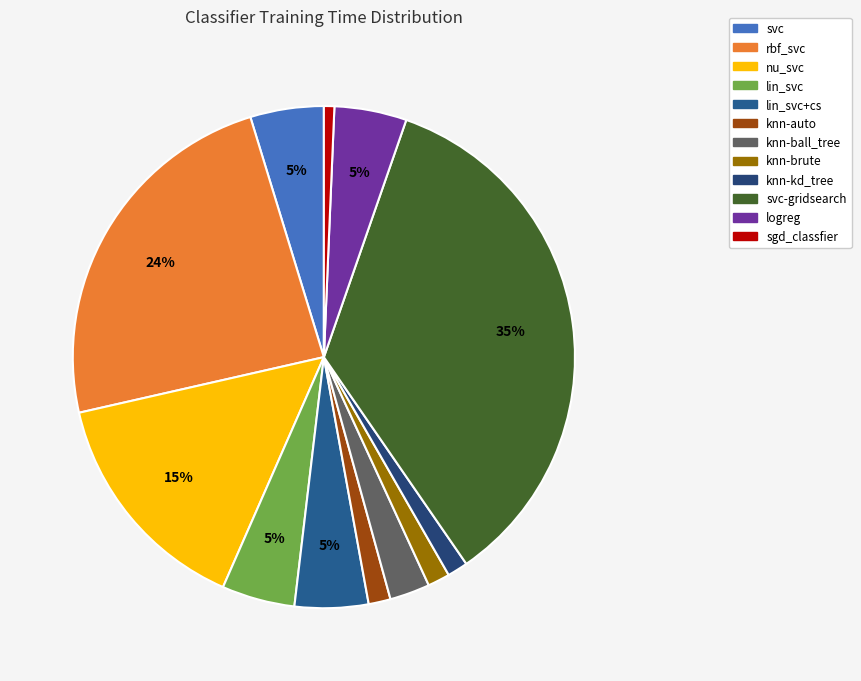

Is svc-gridsearch the majority of the pie?

No